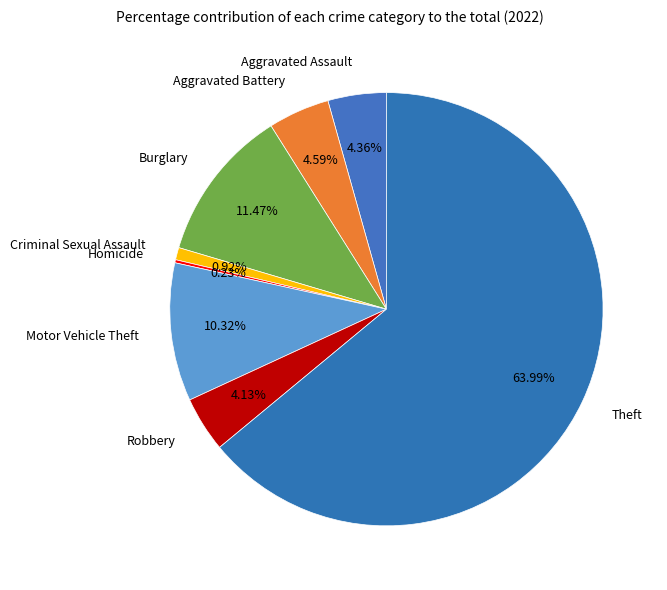

What percentage do Burglary and Motor Vehicle Theft together represent?

21.8%